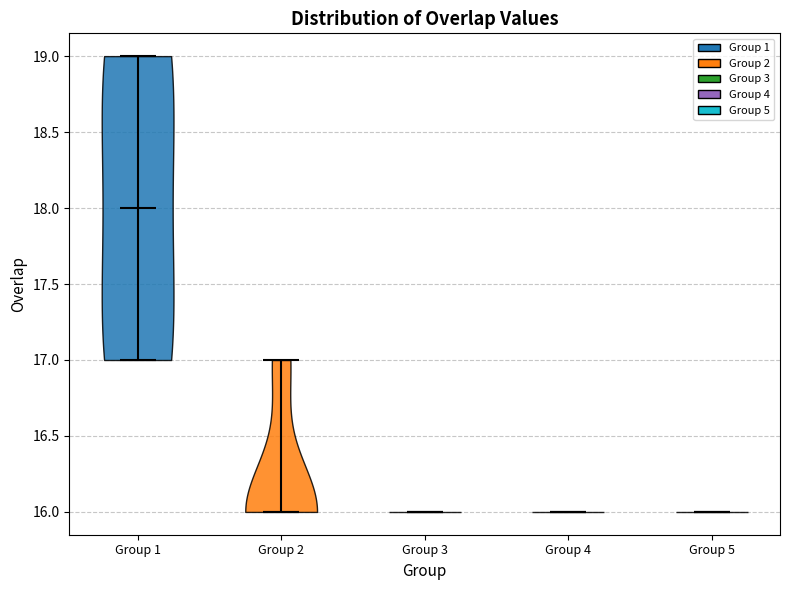

Which violin has the highest median line?

Group 1